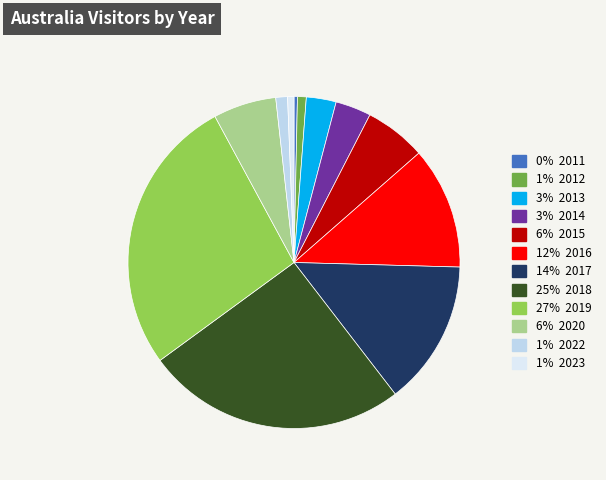

Is there any slice that represents more than half of the pie?

No